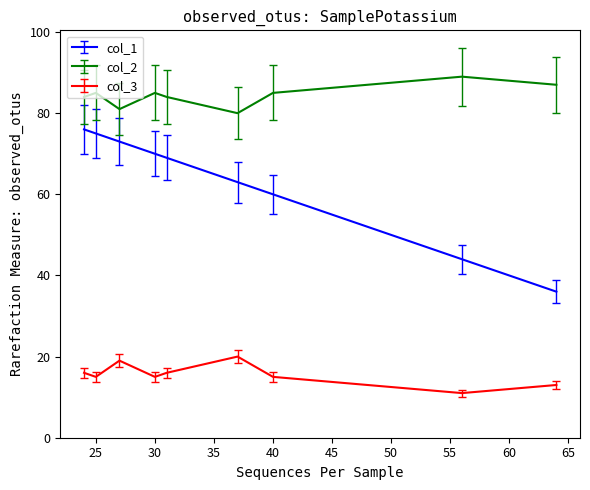

List the series in order of their overall mean, lowest first.

col_3, col_1, col_2